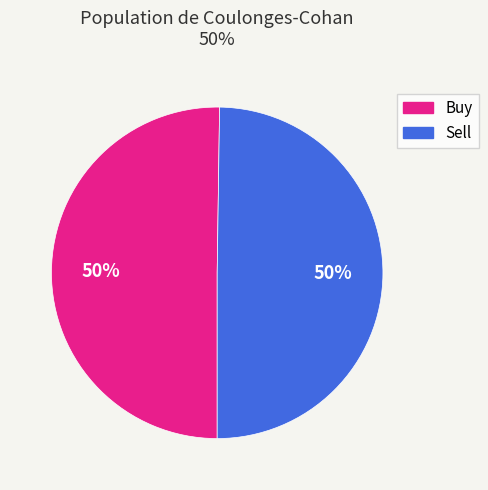

Do Buy and Sell together represent more than half of the pie?

Yes